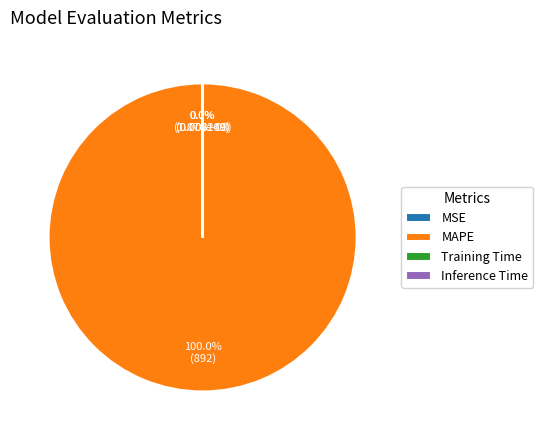

Is Inference Time the majority of the pie?

No